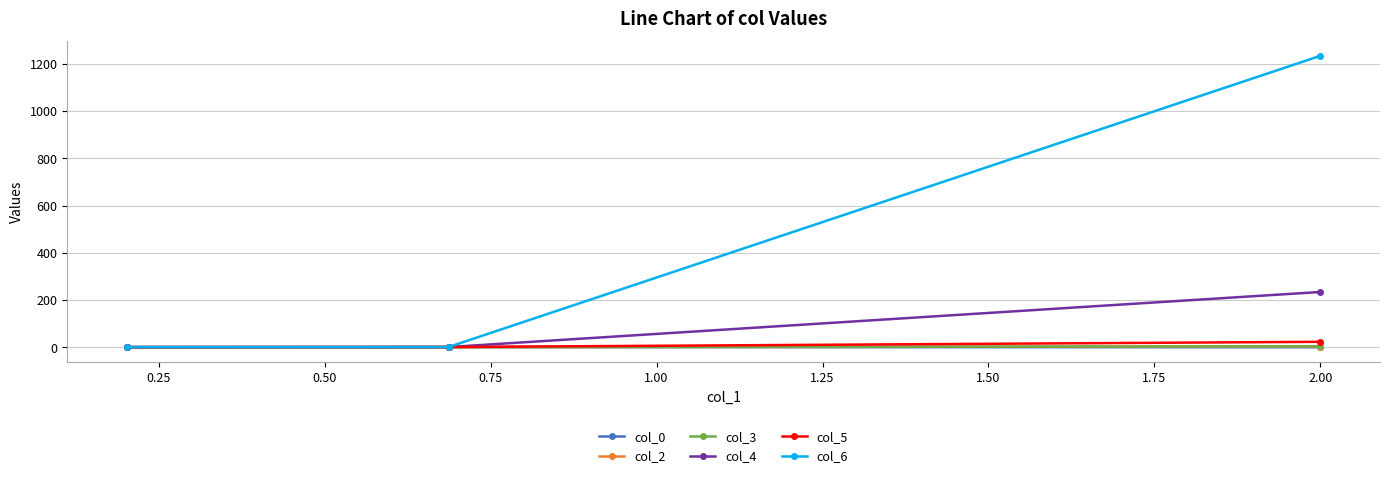

What is the value of the col_0 point at the 2nd from the left?

0.6